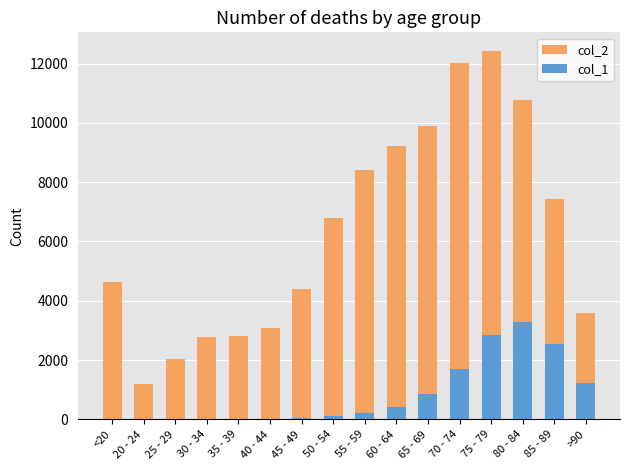

What is the value of the col_2 bar at the 6th from the left?

3078